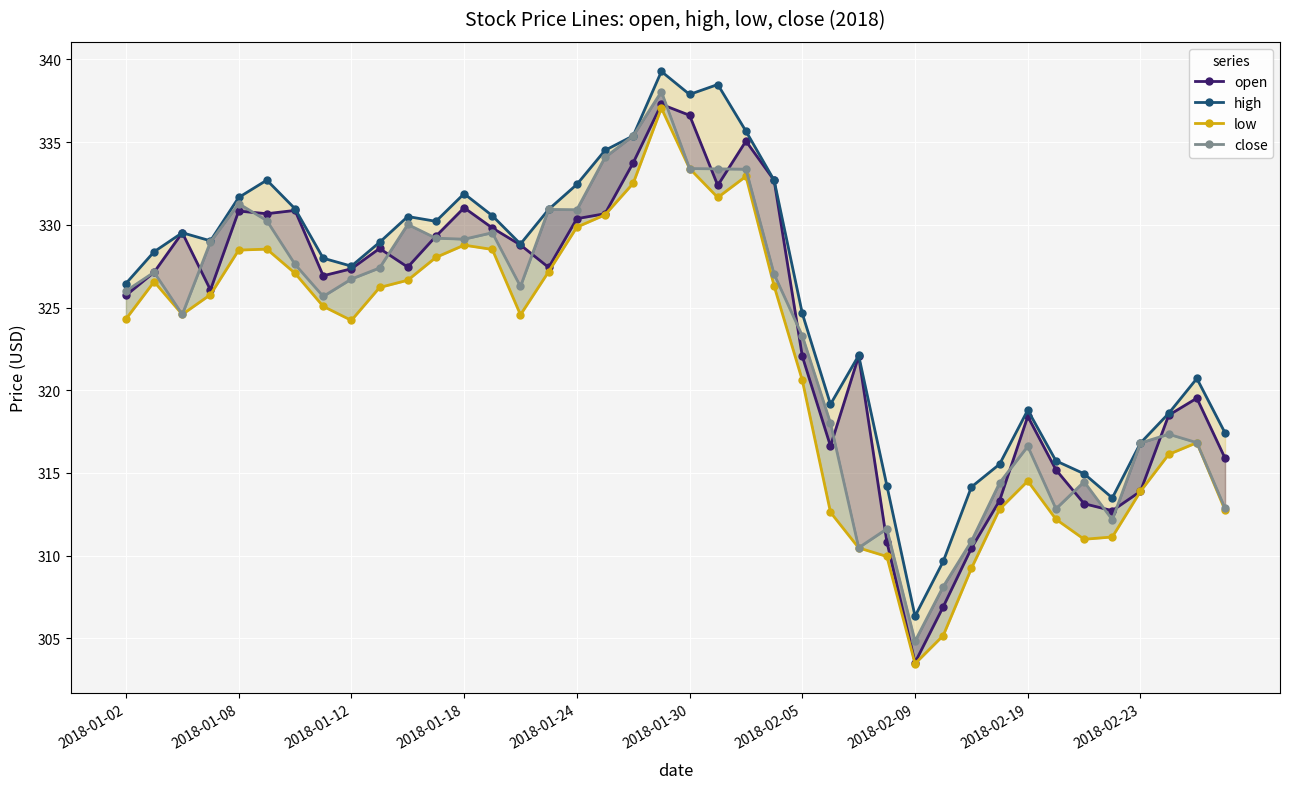

What is the approximate value of high at 30?

314.1